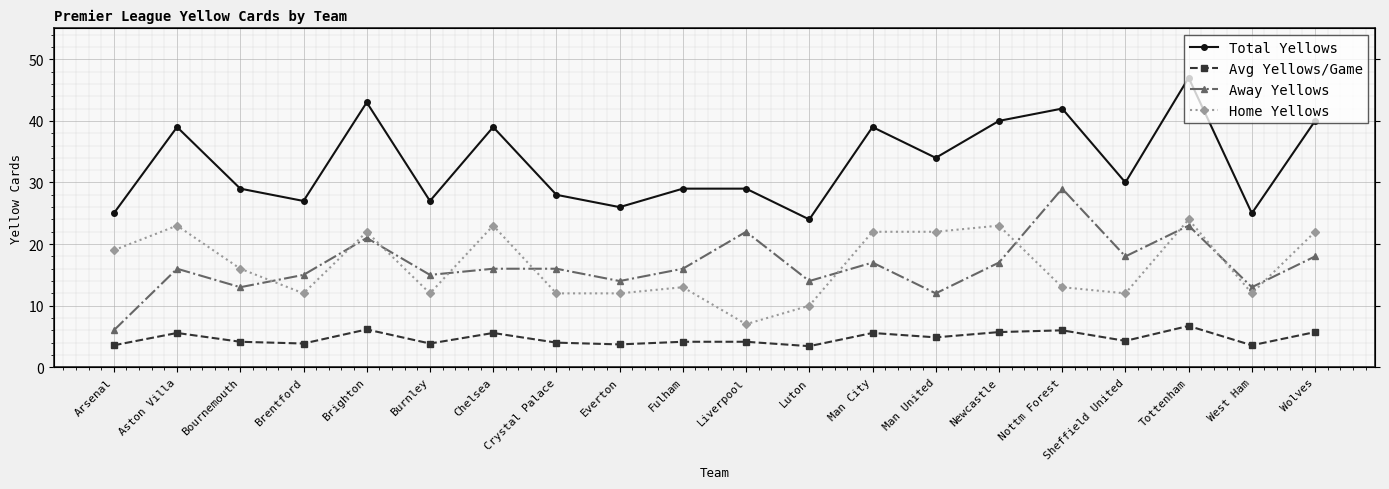

What are all the series names shown in the legend?

Total Yellows, Avg Yellows/Game, Away Yellows, Home Yellows